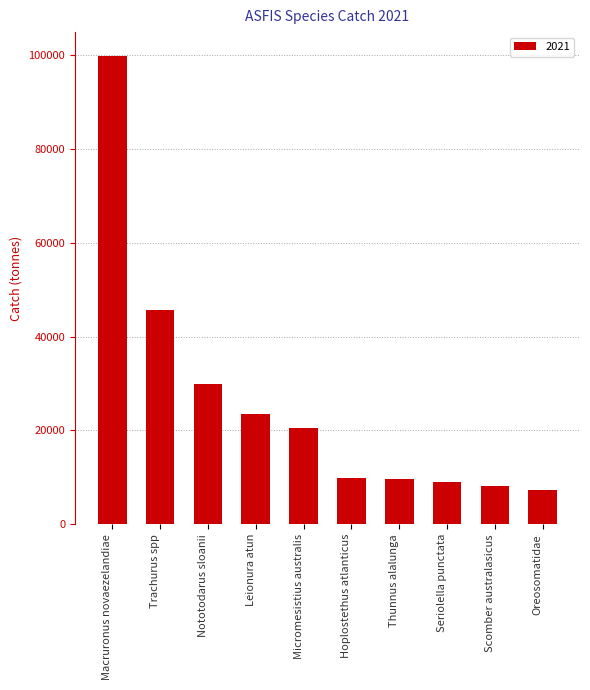

What is the label of the 5th bar from the right?

Hoplostethus atlanticus